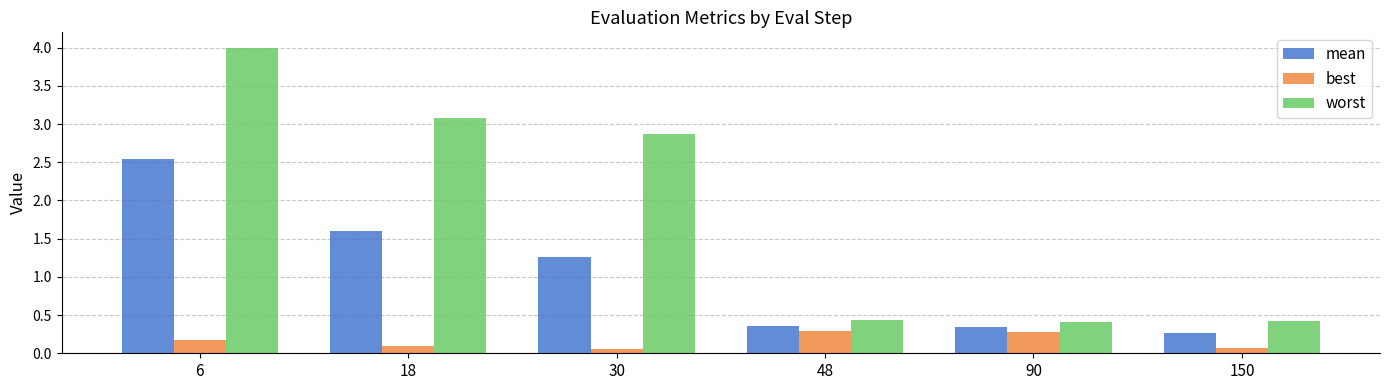

What is the value of the mean bar at the 2nd from the left?

1.6